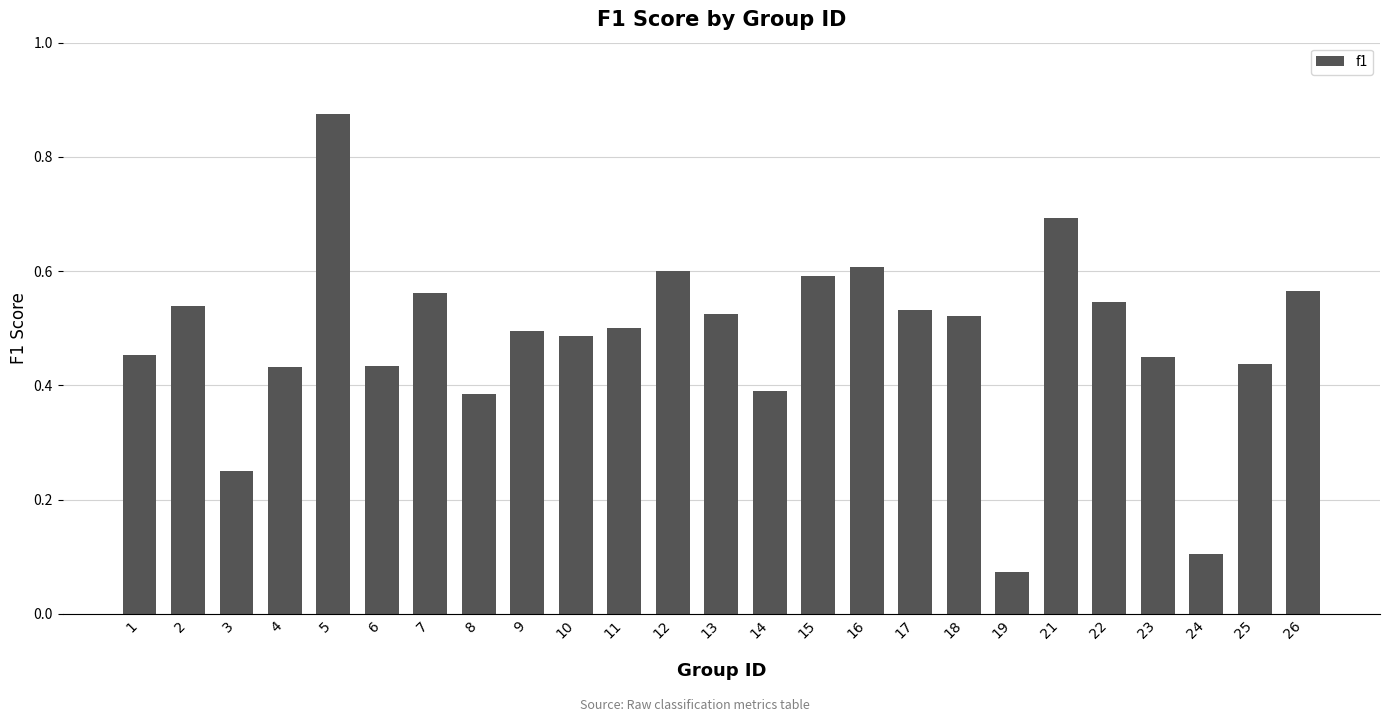

Which category has the lowest value across all series?

19